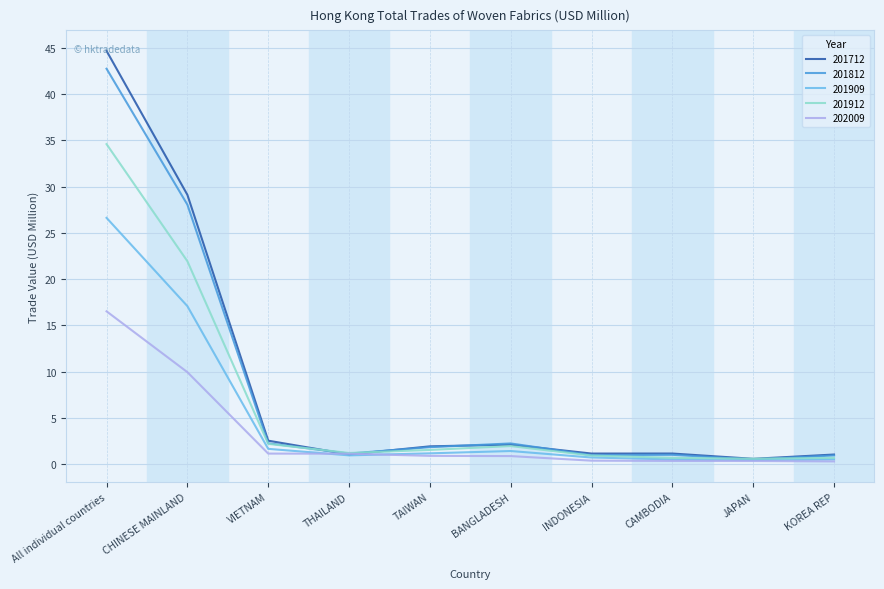

What is the total value across all series at VIETNAM?

9.7